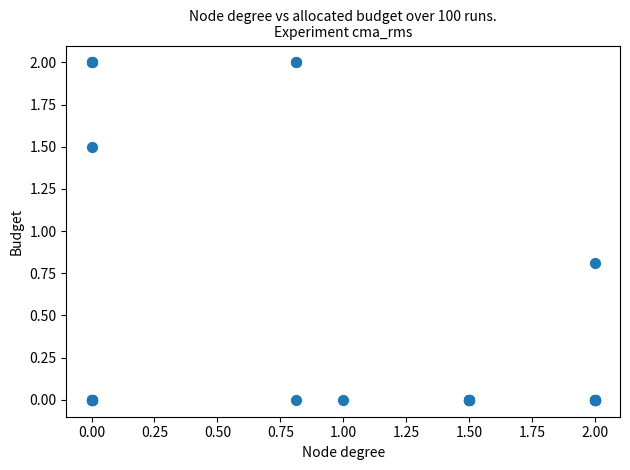

What Y value in the scatter plot is closest to 1?

0.8